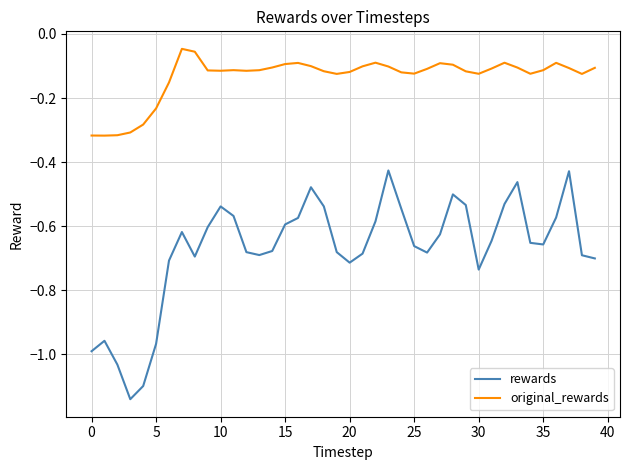

What are all the series names shown in the legend?

rewards, original_rewards